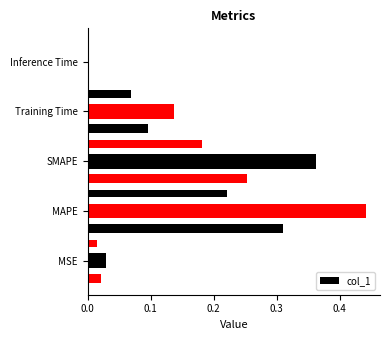

What value does the data have at Training Time?

0.1